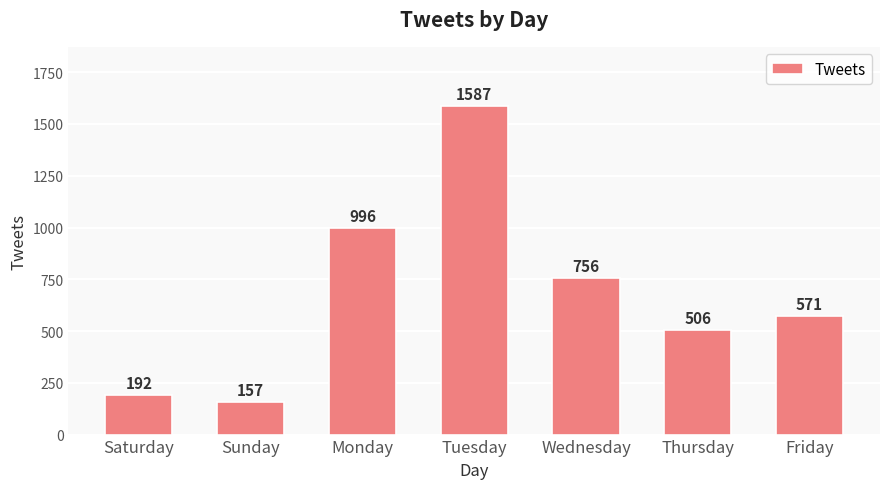

What is the label of the 1st bar from the right?

Friday